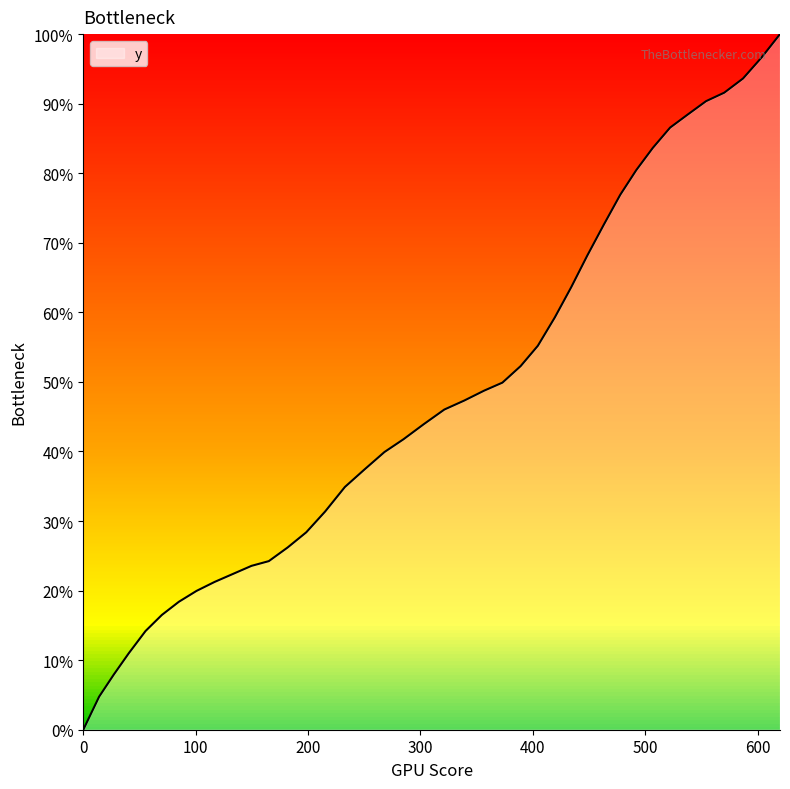

Reading left to right, what are all the values shown in this chart?

0.0	4.8	7.9	11.0	14.2	16.5	18.4	20.0	21.2	22.4	23.6	24.2	26.2	28.4	31.4	34.9	37.4	39.9	41.8	43.9	46.0	47.3	48.7	49.9	52.3	55.2	59.3	63.6	68.2	72.6	76.9	80.4	83.6	86.6	88.4	90.4	91.6	93.6	96.7	100.0